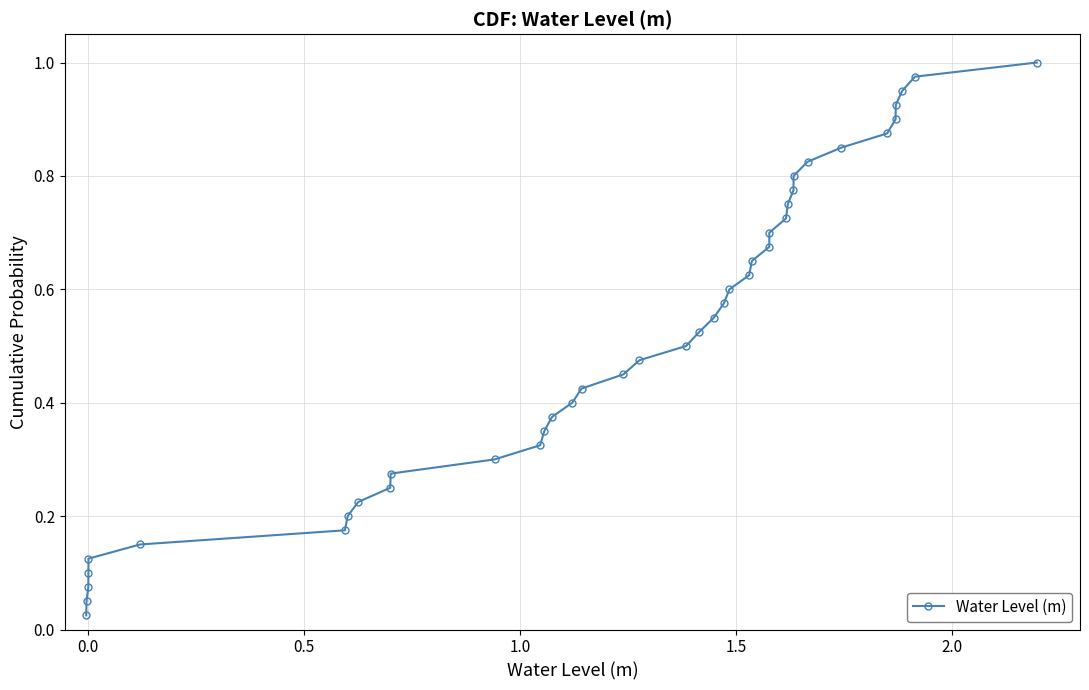

True or false: the data has more than 2 interior local peaks.

False